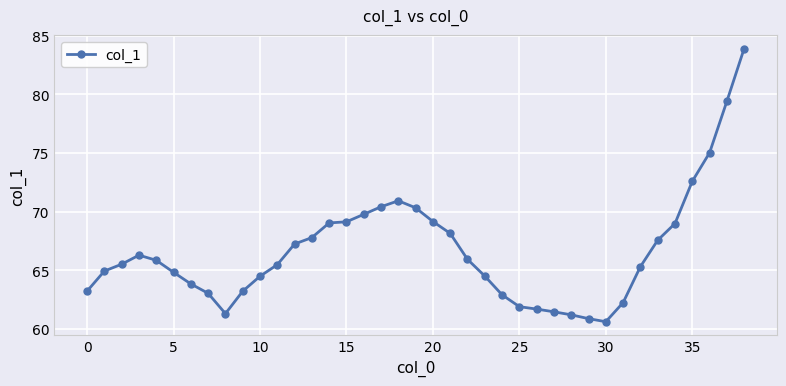

What is the difference between the maximum and minimum values?

23.3